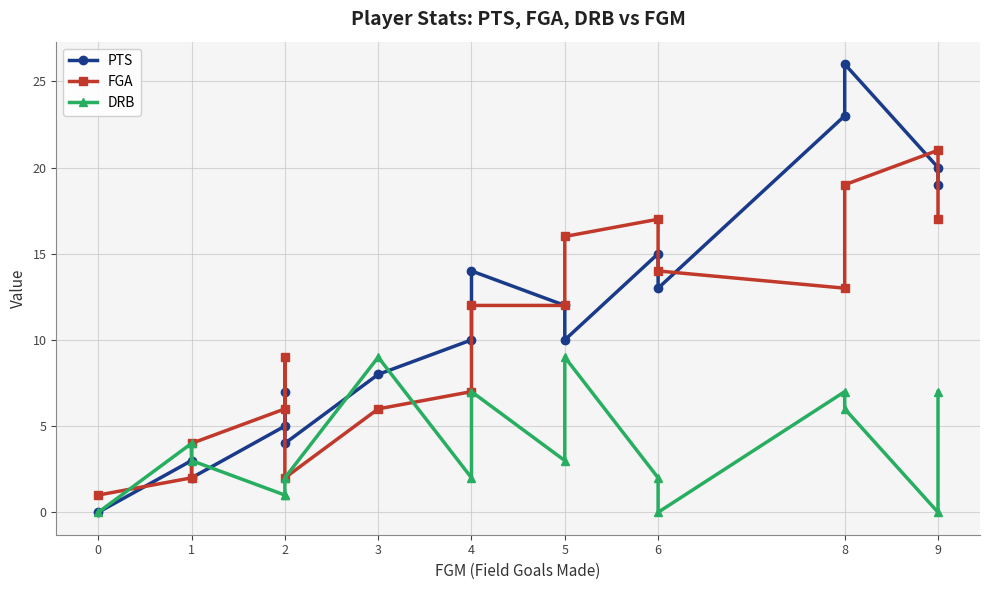

What is the value of the FGA point at the 14th from the left?

13